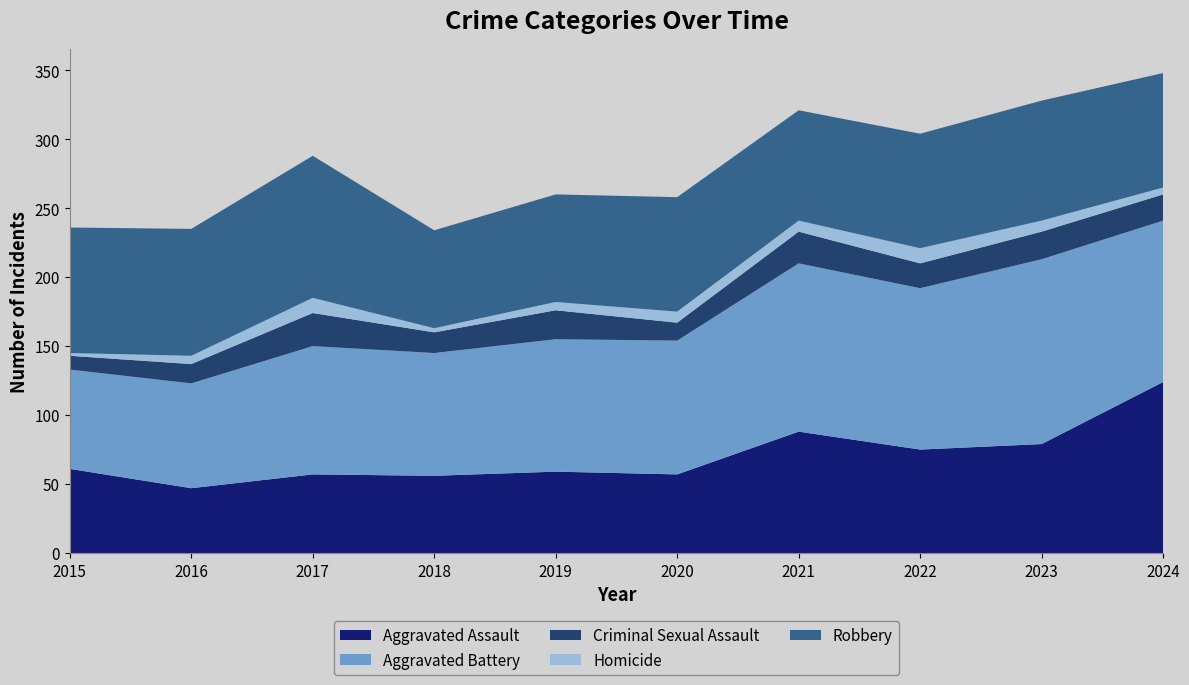

Reading right to left, transcribe all the data shown in this chart.

Aggravated Assault: 124	79	75	88	57	59	56	57	47	61
Aggravated Battery: 117	134	117	122	97	96	89	93	76	72
Criminal Sexual Assault: 19	20	18	23	13	21	15	24	14	10
Homicide: 5	8	11	8	8	6	3	11	6	2
Robbery: 83	87	83	80	83	78	71	103	92	91